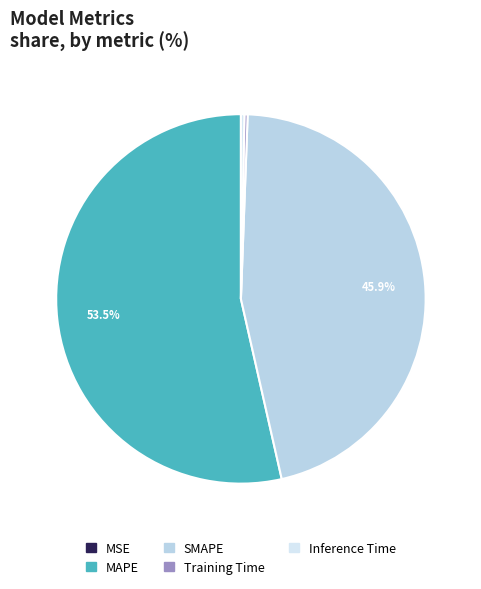

Rank the categories by value from highest to lowest.

MAPE, SMAPE, Inference Time, Training Time, MSE